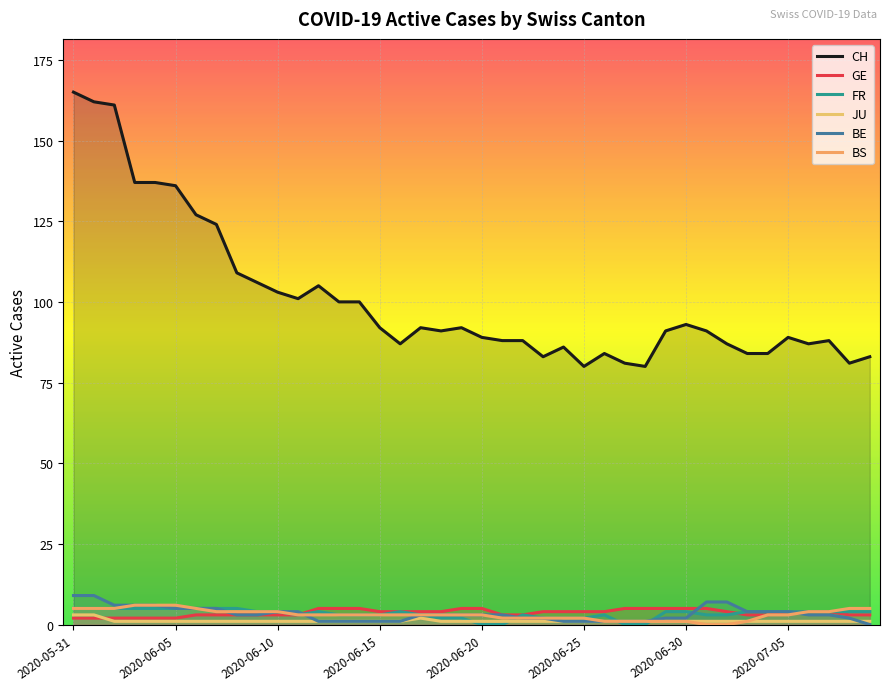

How many categories are shown in the chart?

40